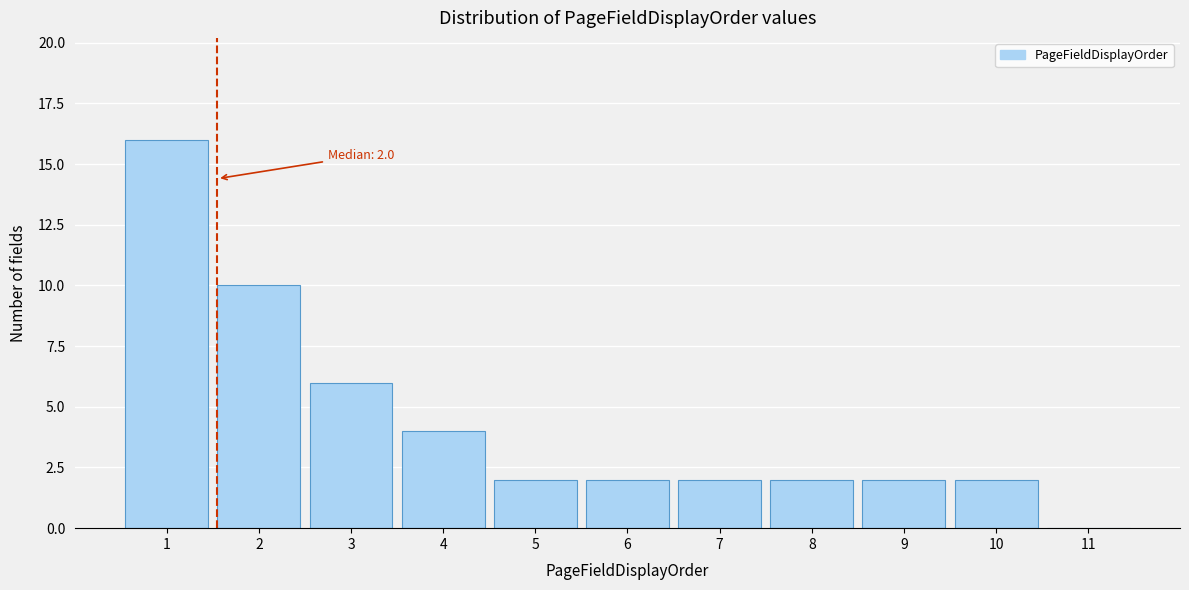

Reading left to right, list all the values displayed in this chart.

1=16	2=10	3=6	4=4	5=2	6=2	7=2	8=2	9=2	10=2	11=0